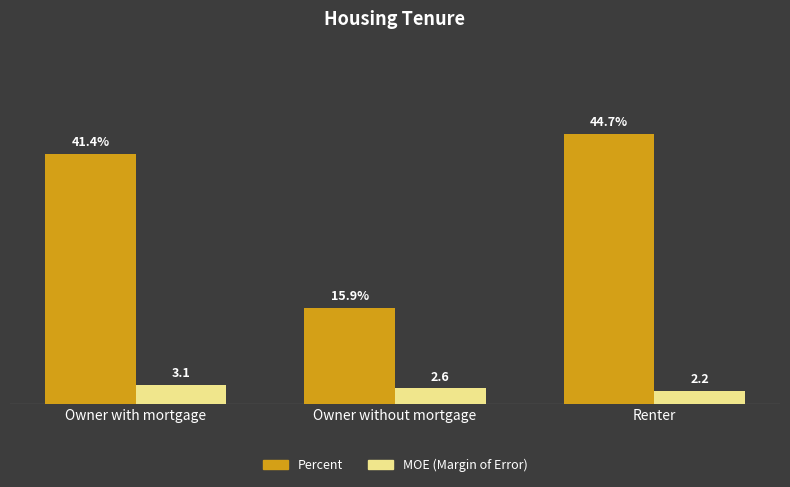

At which category is the sum across all series the highest?

Renter